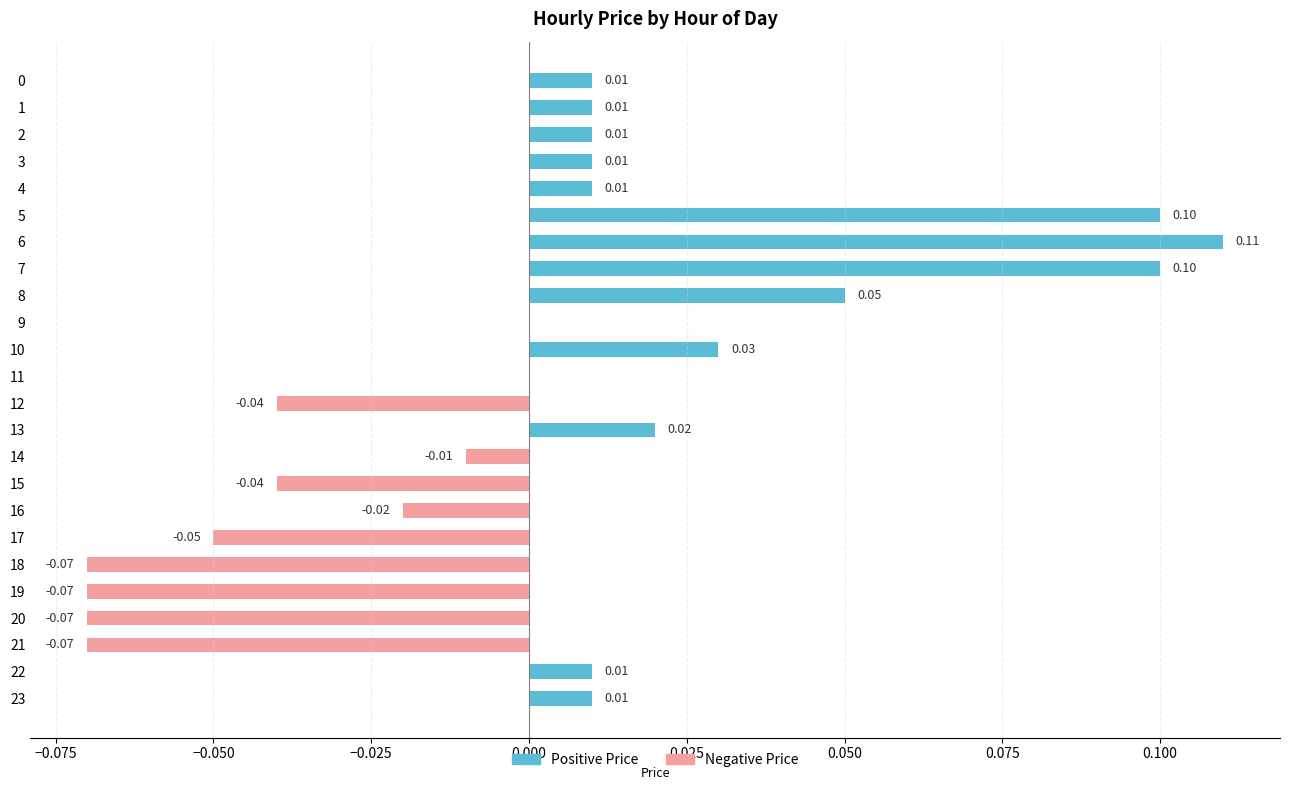

Are the bars grouped side by side (vs. stacked)?

Yes